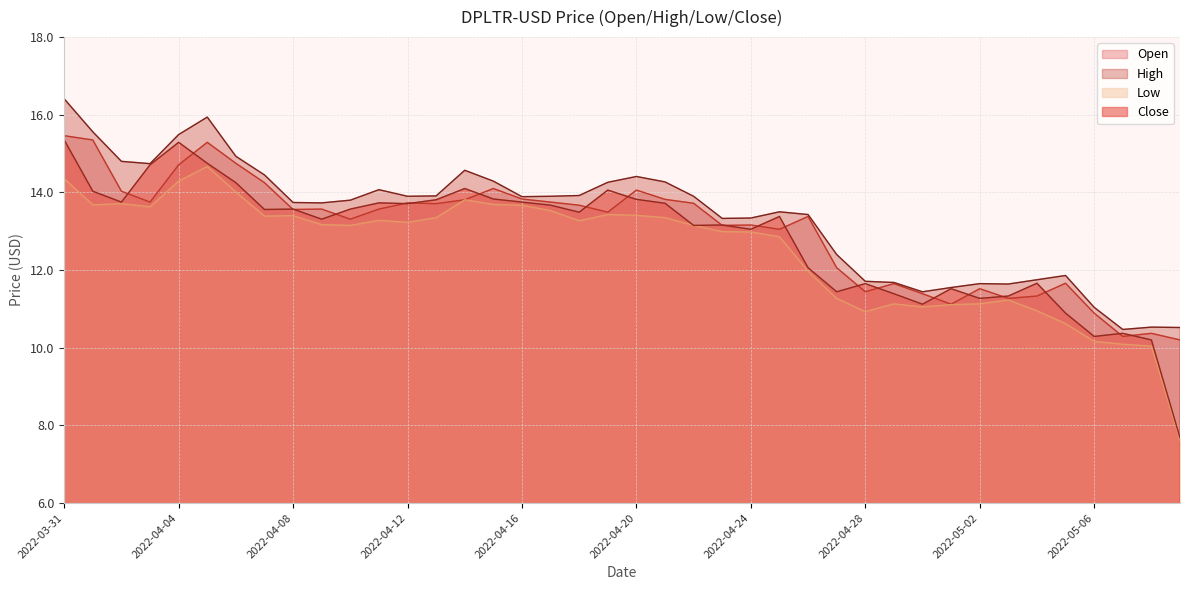

List the series in order of their peak value, lowest first.

Low, Close, Open, High